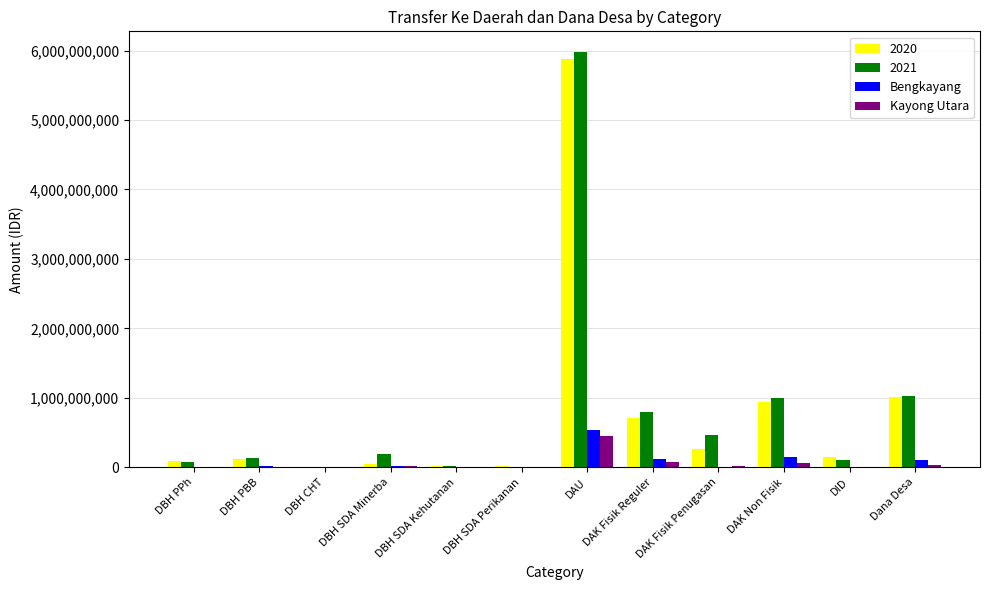

At which category is the sum across all series the highest?

DAU